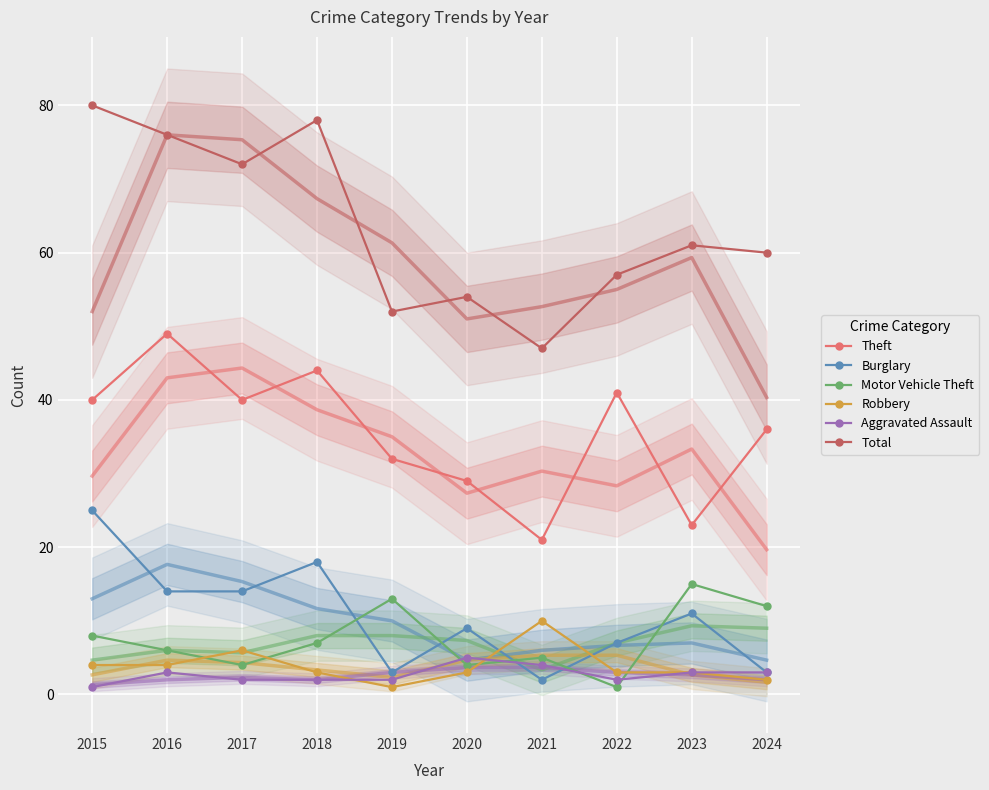

What is the value of the Burglary point at the 4th from the left?

18